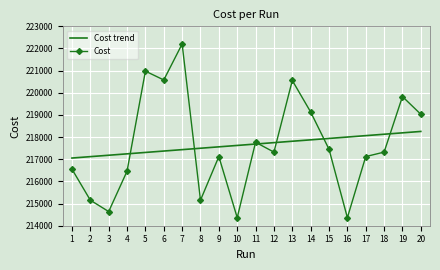

Which series has the widest spread of values?

Cost